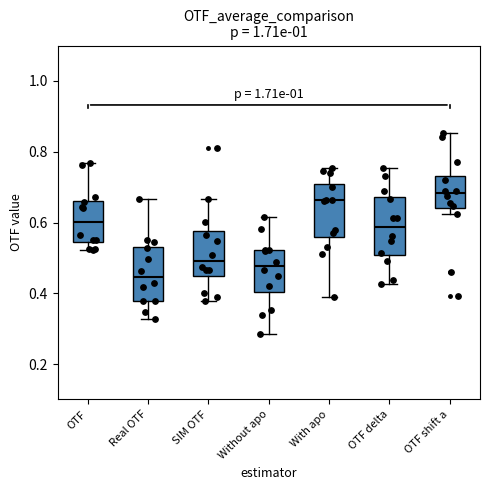

Where does the median line of the box for Without apo sit on the y-axis? The values are not printed on the chart, so give them approximately, as read against the axis.

0.48